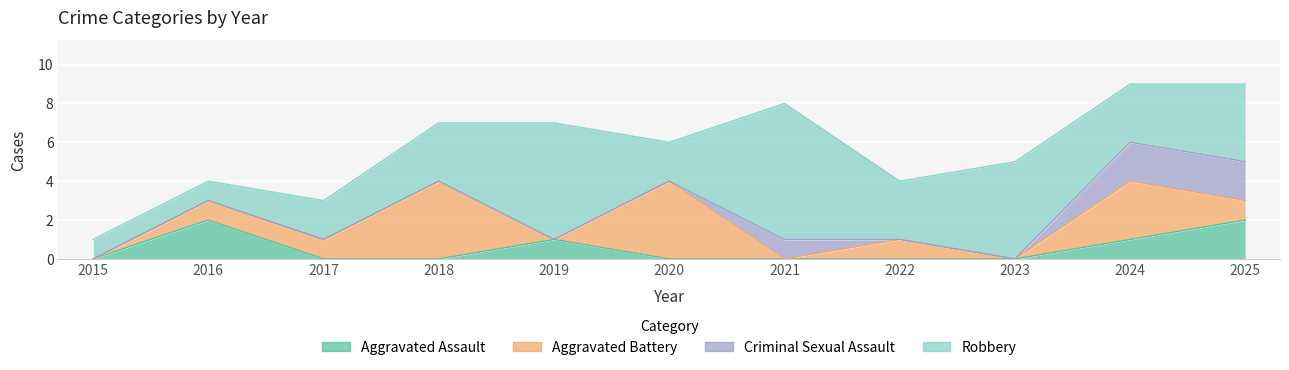

Between 2015 and 2024, which series saw the biggest shift?

Aggravated Battery